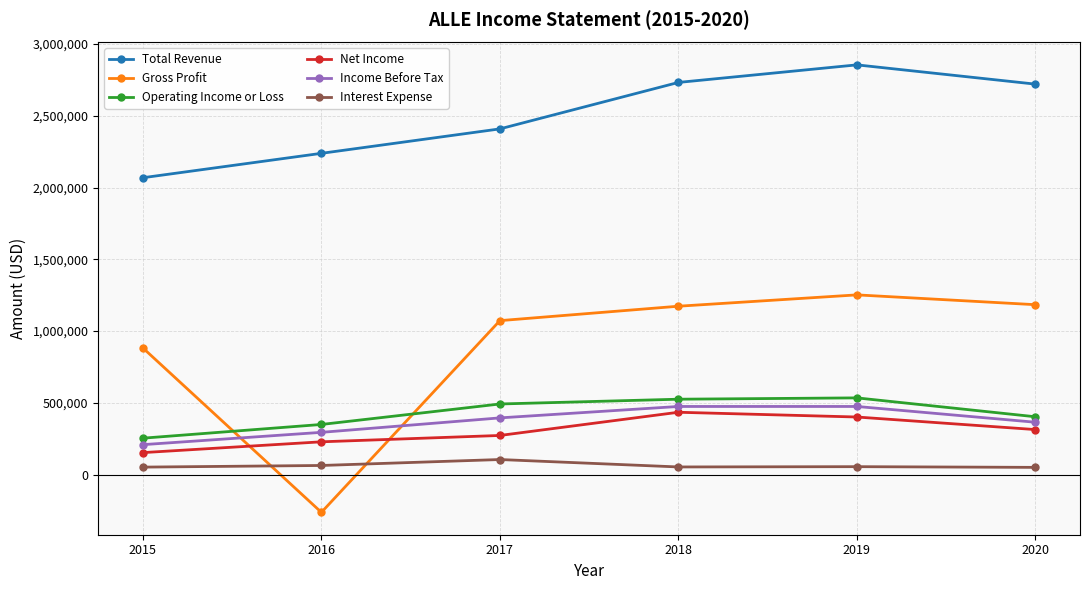

Is it true that Gross Profit equals 670621 at 2017?

False